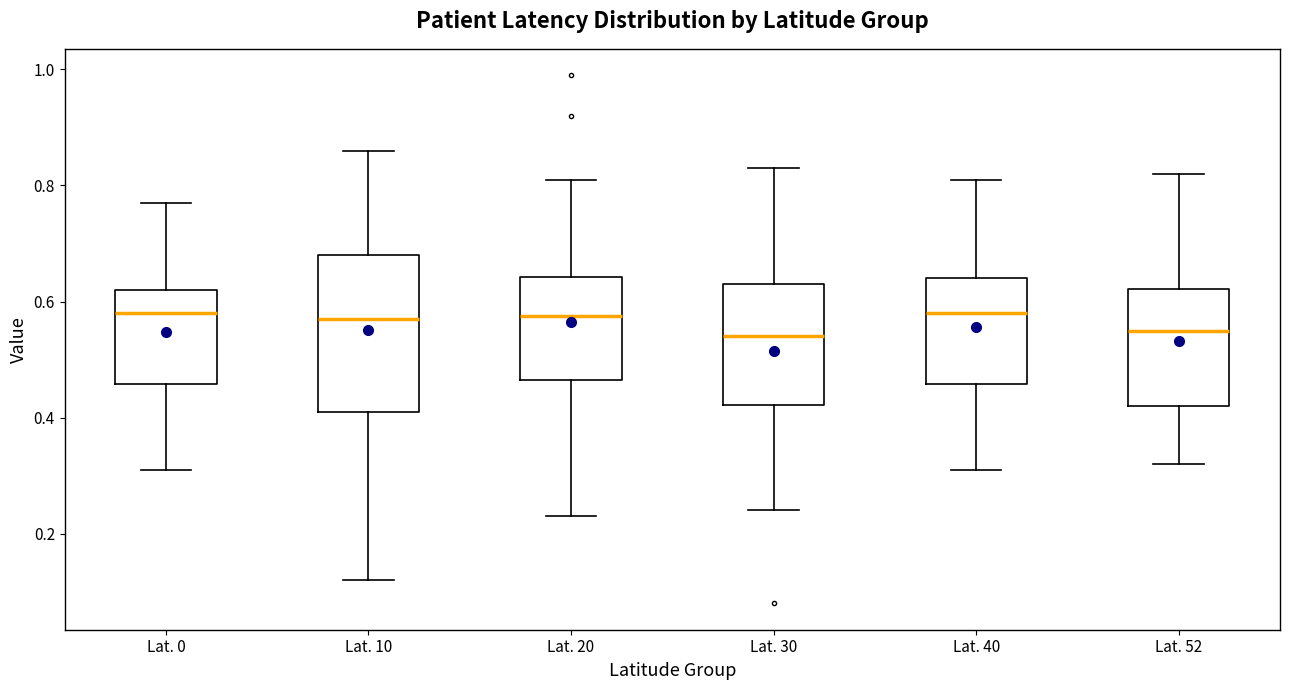

Reading left to right, read every box against the y-axis: the position of its median line, the range the box covers, and the ends of its whiskers. The values are not printed on the chart, so give them approximately, as read against the axis.

Lat. 0: median 0.58, box 0.46 to 0.62, whiskers 0.32 to 0.78
Lat. 10: median 0.58, box 0.42 to 0.68, whiskers 0.12 to 0.86
Lat. 20: median 0.58, box 0.46 to 0.64, whiskers 0.24 to 0.82
Lat. 30: median 0.54, box 0.42 to 0.64, whiskers 0.24 to 0.84
Lat. 40: median 0.58, box 0.46 to 0.64, whiskers 0.32 to 0.82
Lat. 52: median 0.56, box 0.42 to 0.62, whiskers 0.32 to 0.82